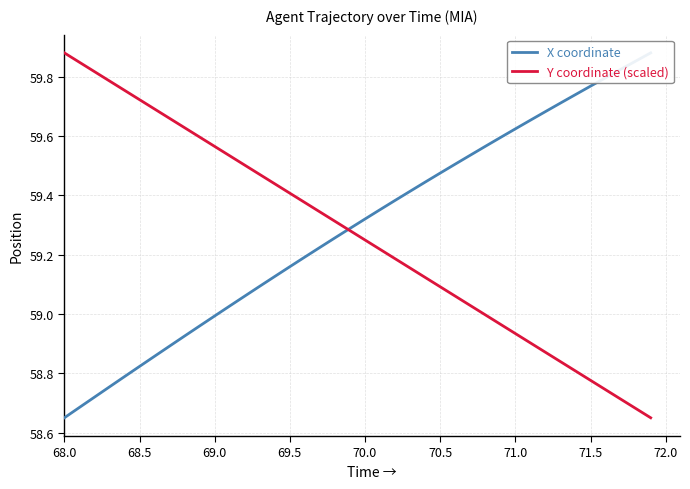

What is the difference between the maximum and minimum values in the X coordinate series?

1.2